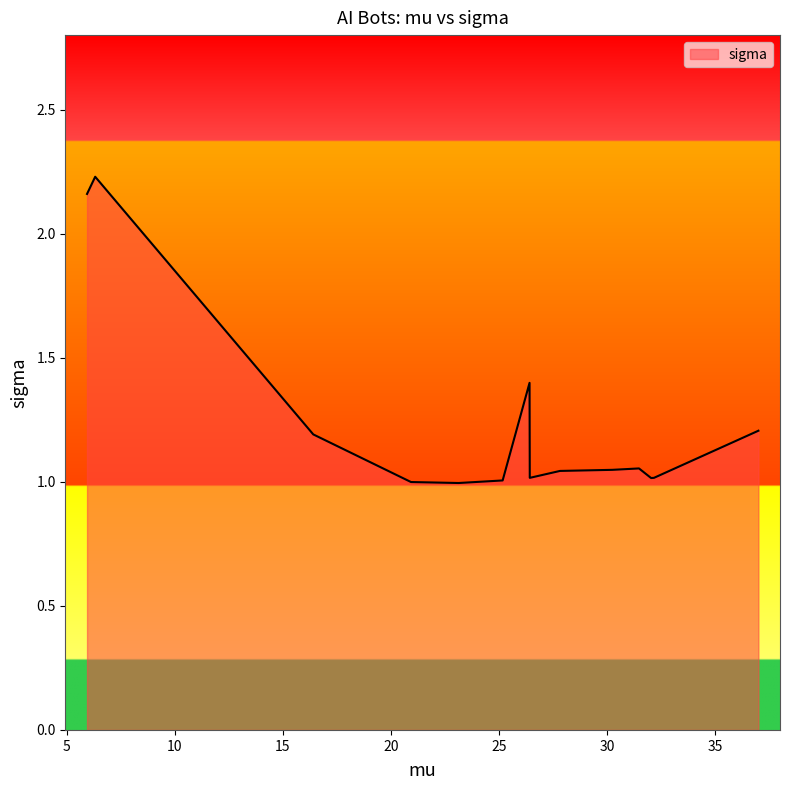

What is the difference between the maximum and minimum values?

1.2